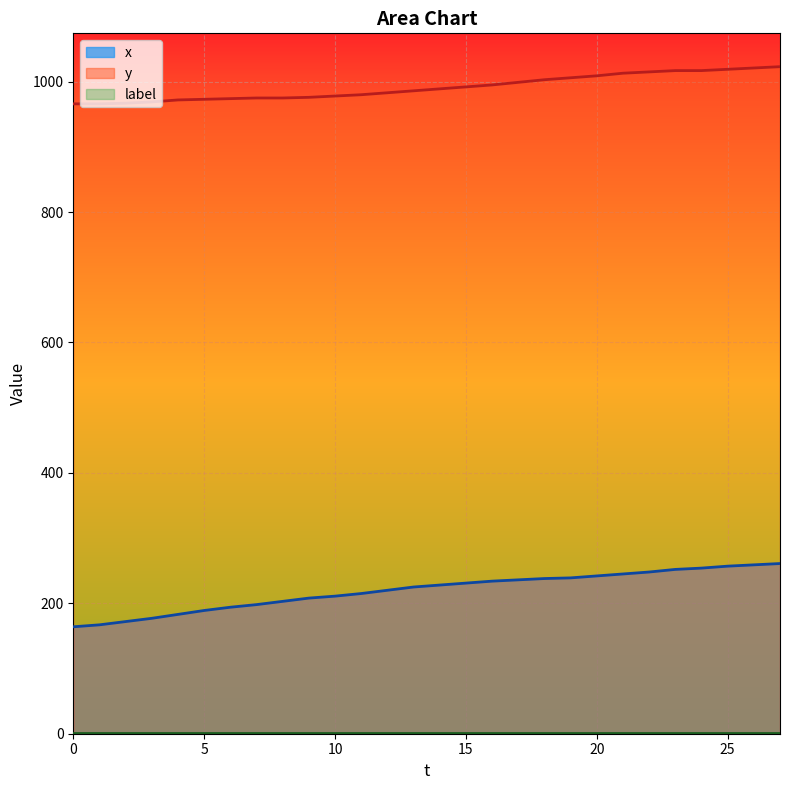

Is the value of x at 26 greater than the value of y at 8?

No